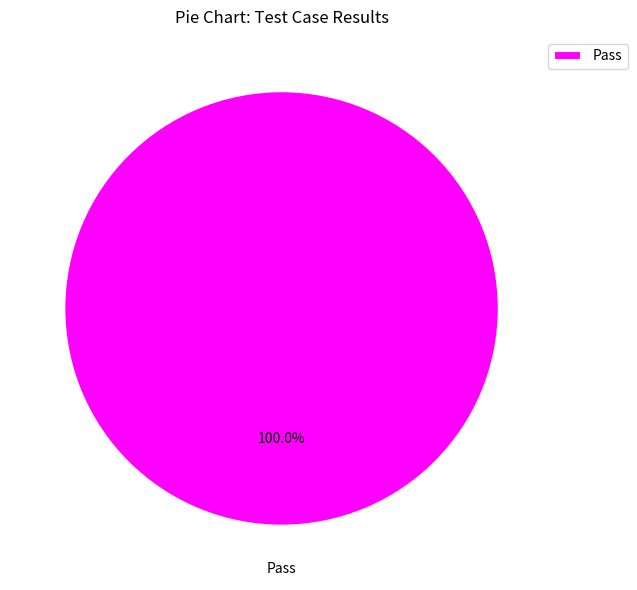

Rank the categories by value from highest to lowest.

Pass